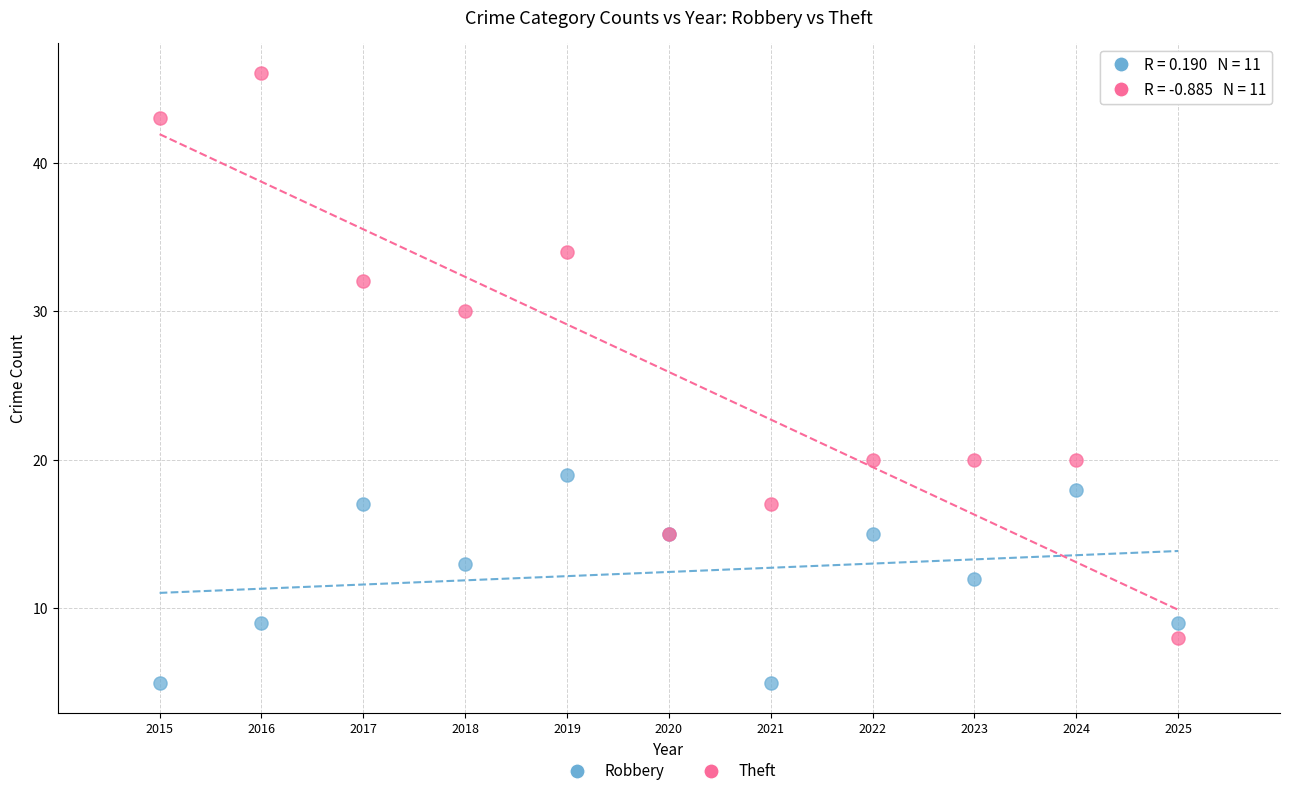

In the Theft series, what Y value is closest to 27?

30